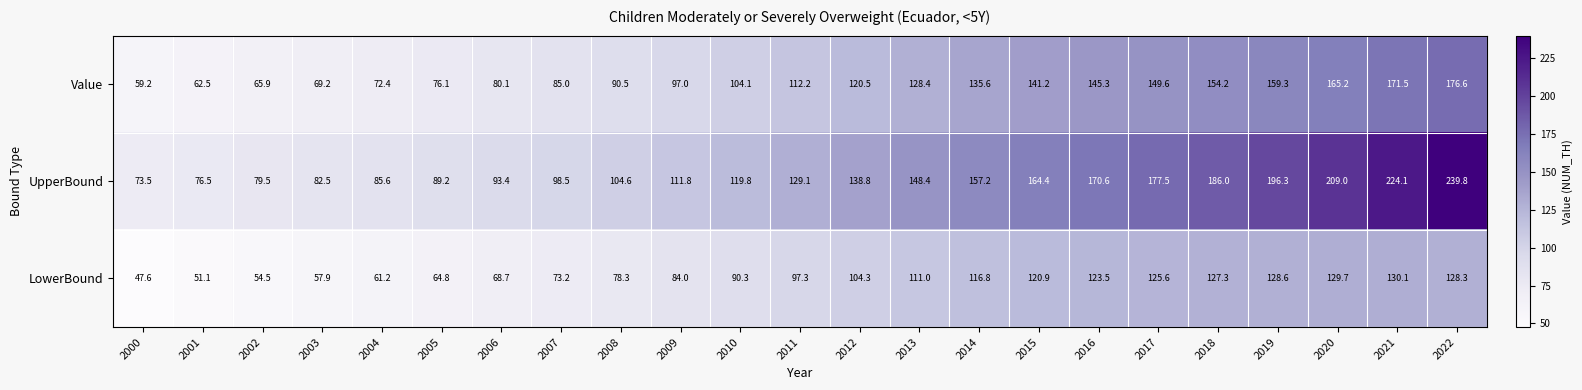

Between 2012 and 2019, which series saw the biggest shift?

UpperBound